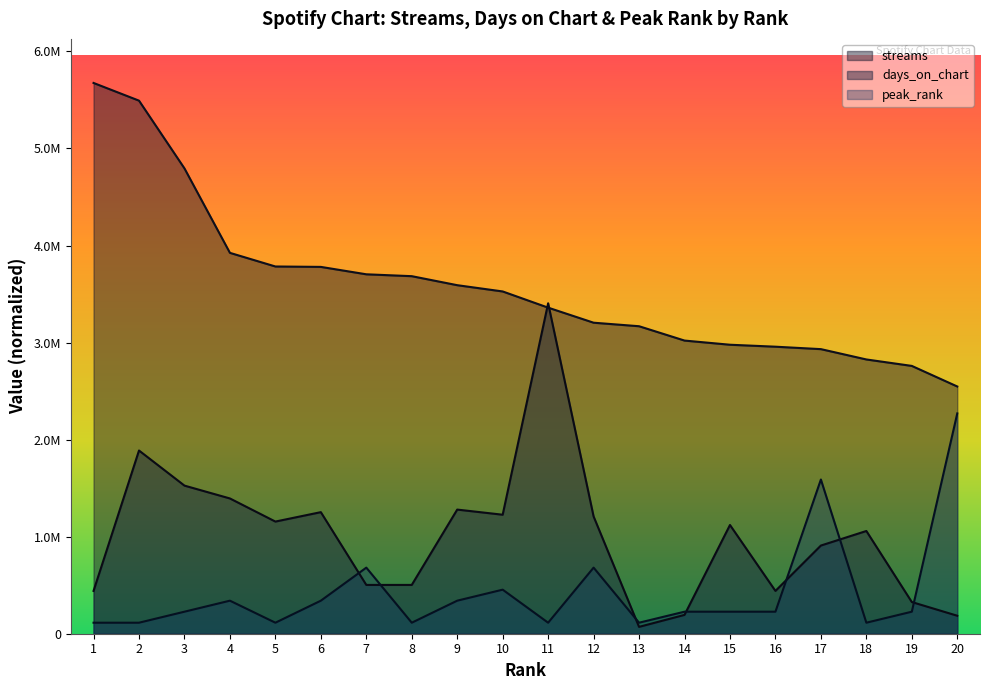

What are all the series names shown in the legend?

streams, days_on_chart, peak_rank